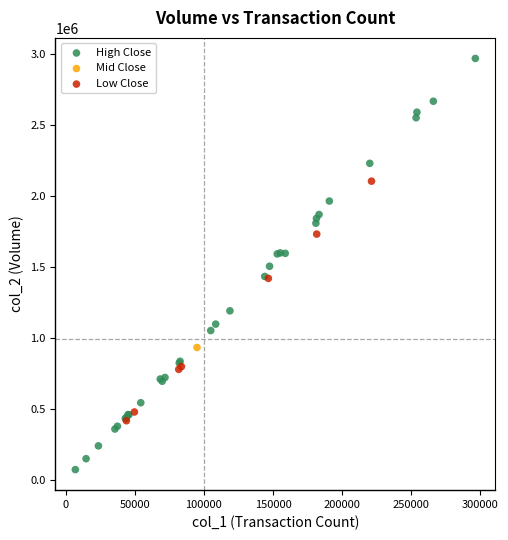

What are all the series names shown in the legend?

High Close, Mid Close, Low Close